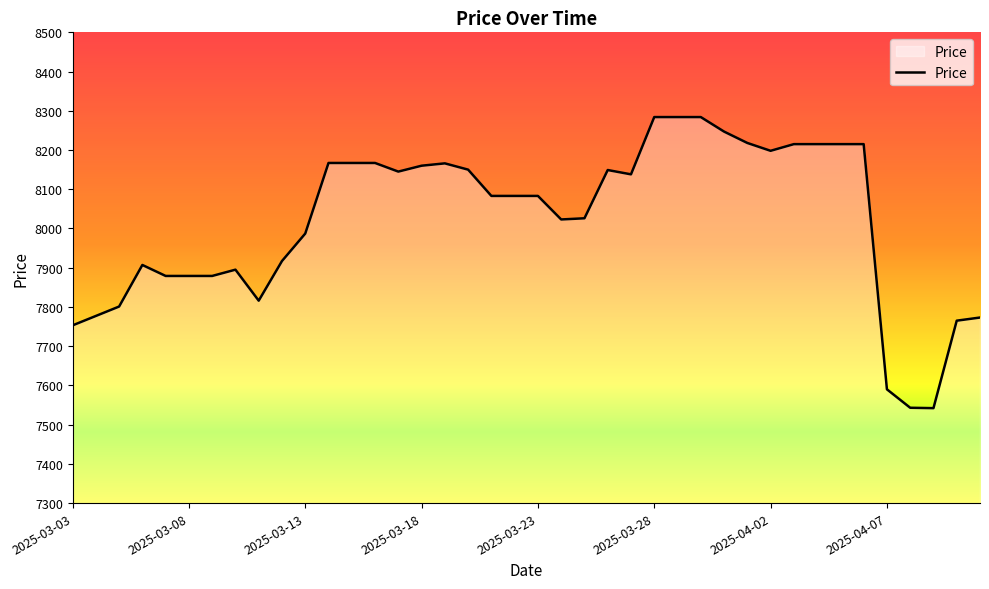

What is the difference between the maximum and minimum values?

742